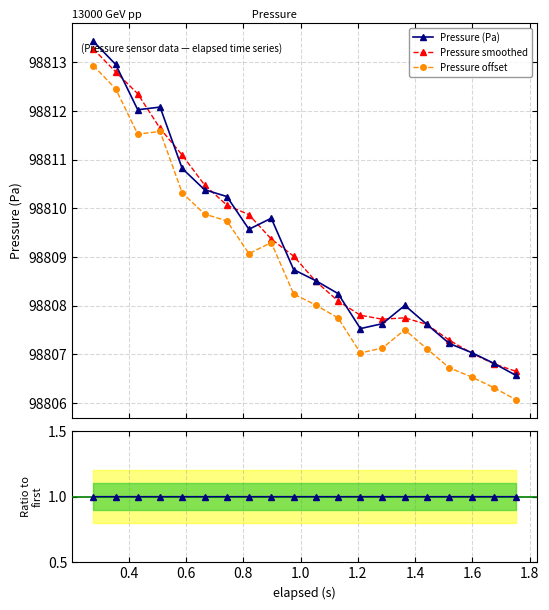

What is the highest value of the Pressure offset series?

98812.9